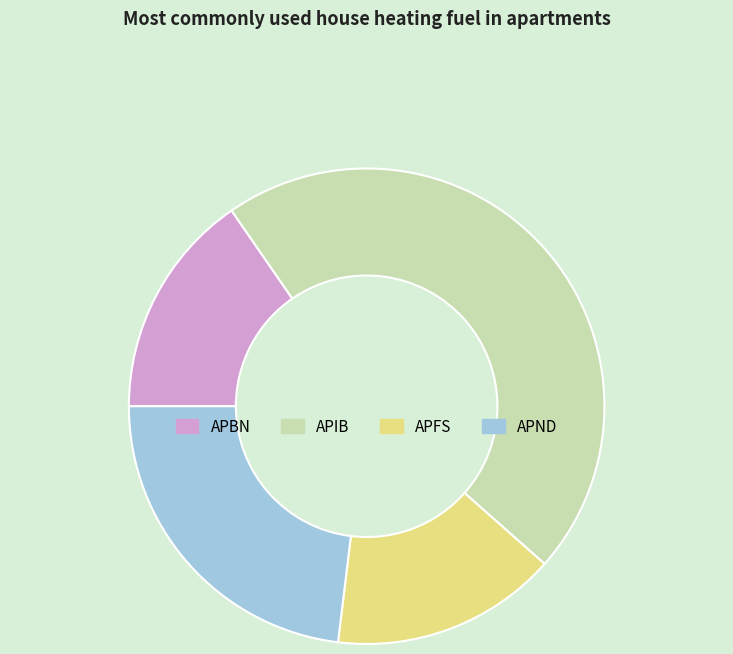

What is the largest slice in the pie chart?

APIB